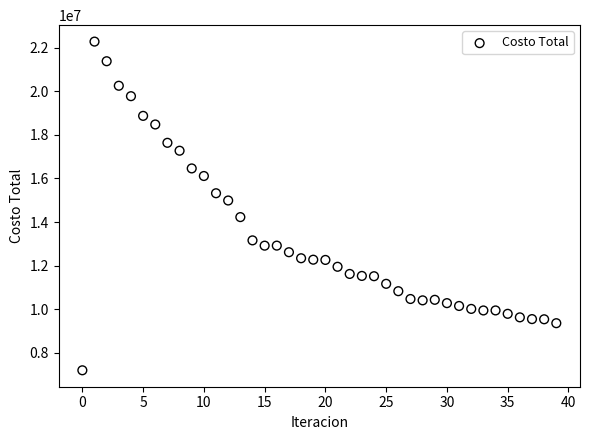

What is the range of Y values (max minus min)?

15065518.2